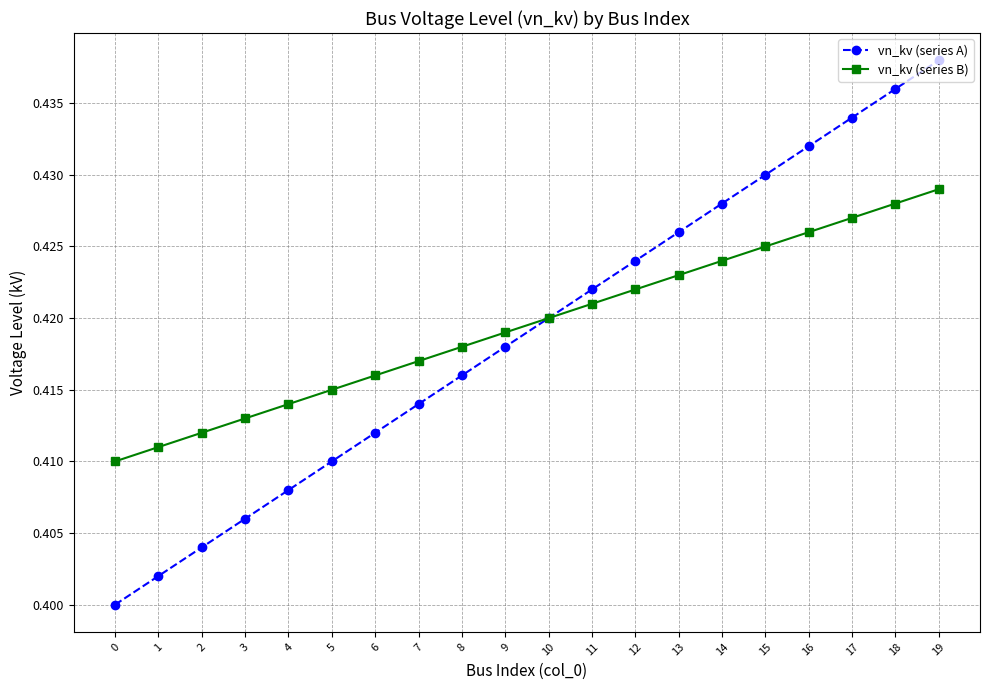

List the labels in order of vn_kv (series A) value, largest first.

19, 18, 17, 16, 15, 14, 13, 12, 11, 10, 9, 8, 7, 6, 5, 4, 3, 2, 1, 0